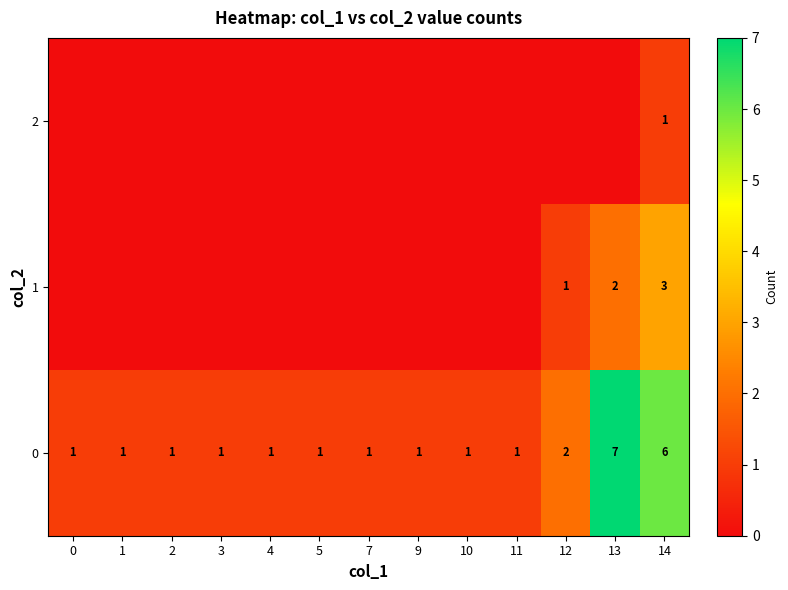

What is the maximum value for 0?

7